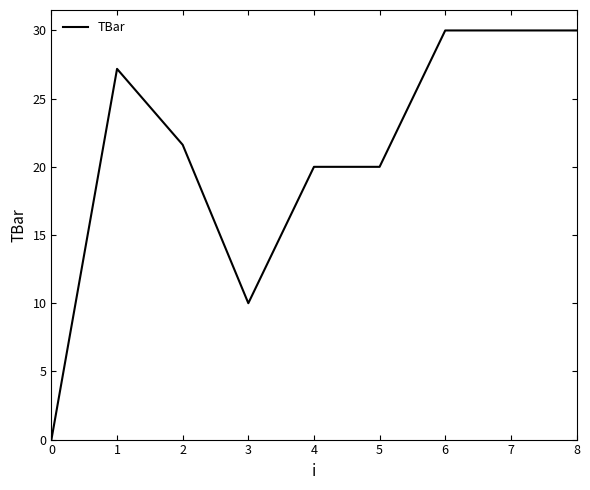

What is the greatest value displayed?

30.0